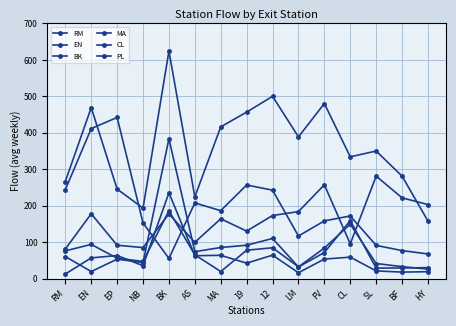

Rank the series at BF from lowest to highest value.

RM, EN, MA, BK, CL, PL